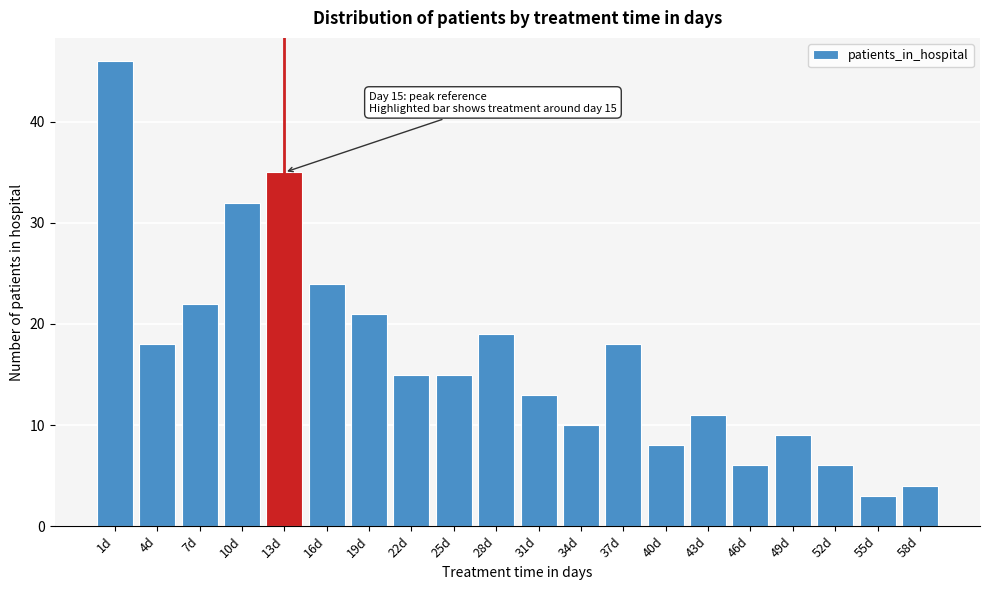

Reading left to right, what are all the values shown in this chart?

46	18	22	32	35	24	21	15	15	19	13	10	18	8	11	6	9	6	3	4